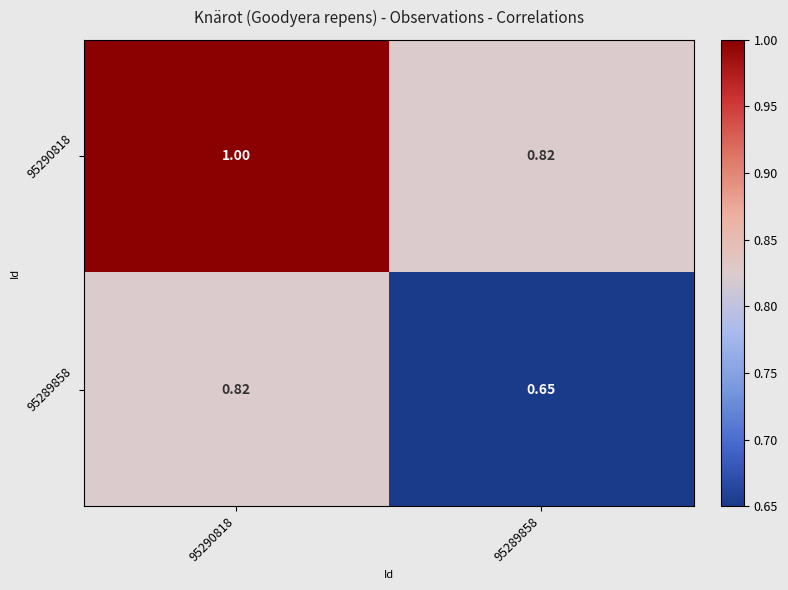

Reading left to right, what are all the values shown in this chart?

95290818: 95290818=1.0	95289858=0.8
95289858: 95290818=0.8	95289858=0.7